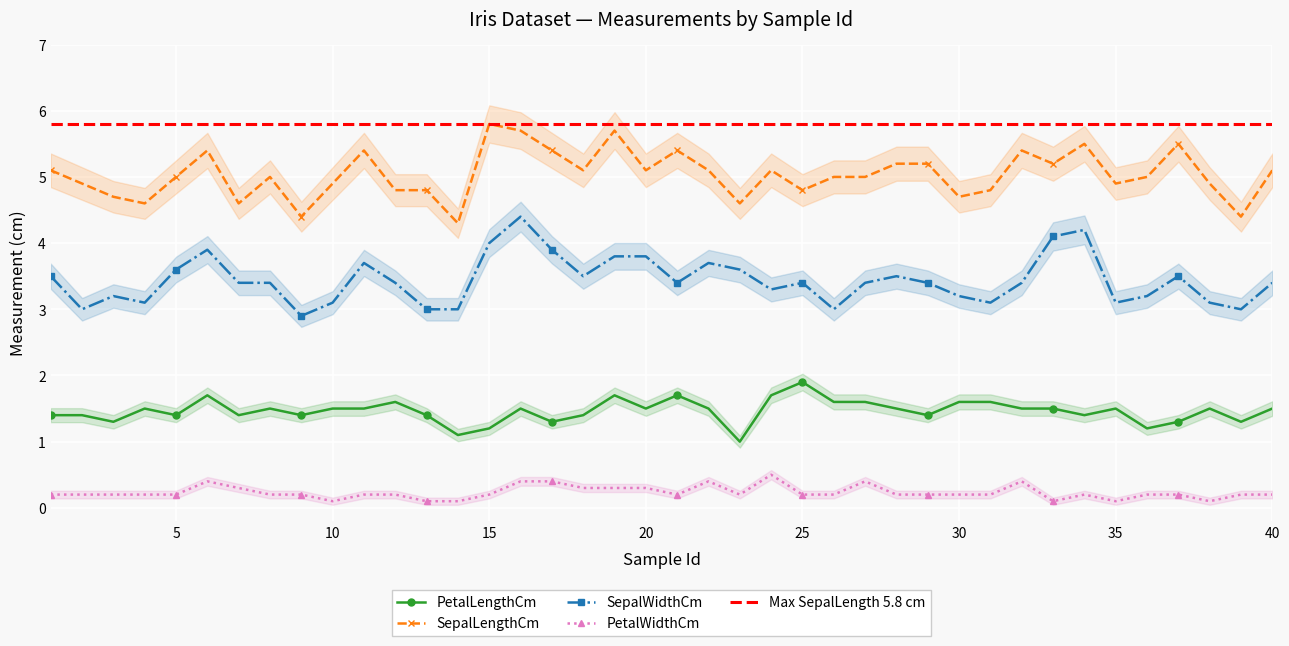

What is the total value across all series at 38?

9.6